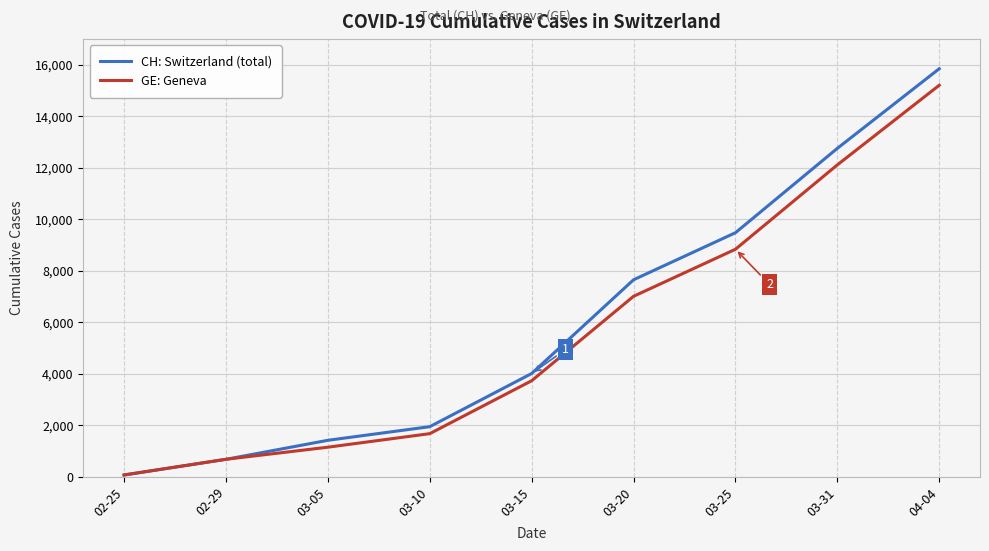

What is the maximum value shown in the chart?

15850